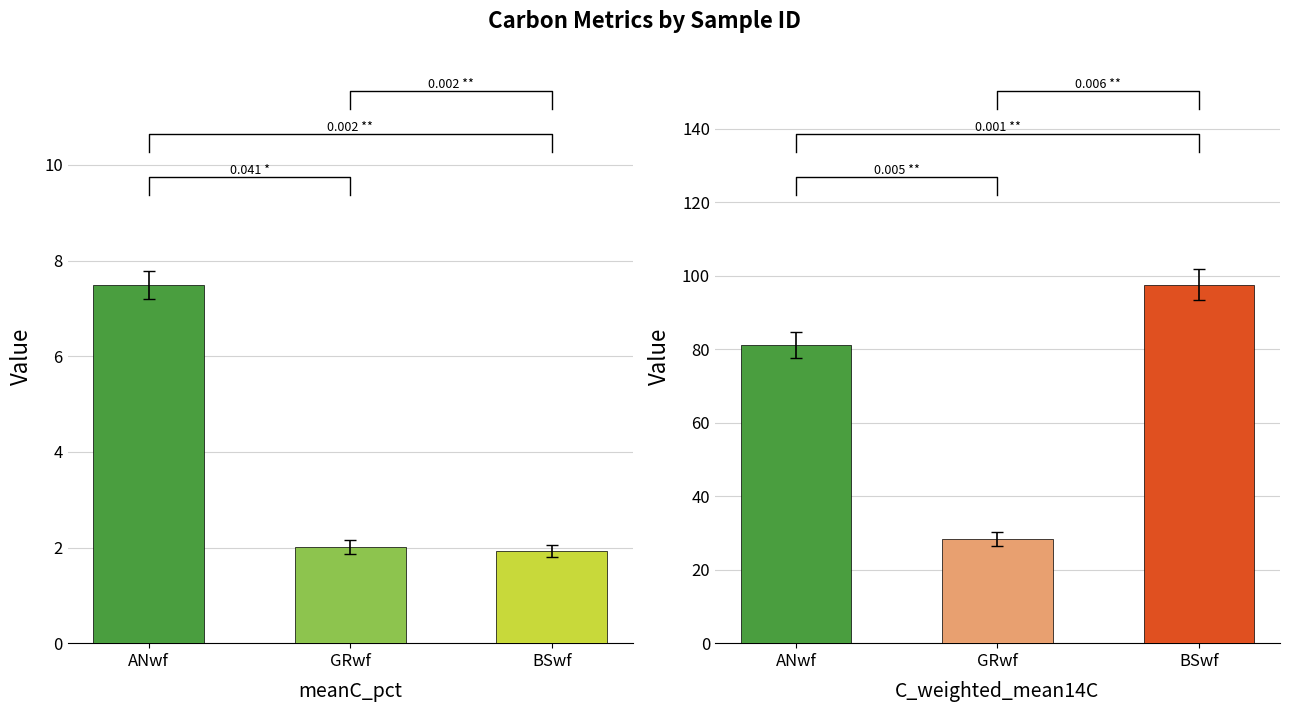

Which series has the largest total across all categories?

C_weighted_mean14C